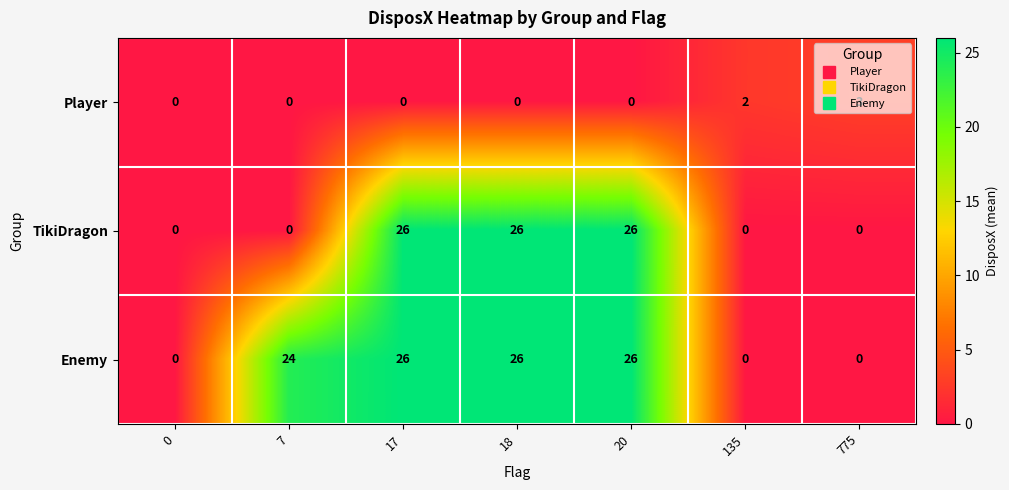

Count the Player values in the range 0 to 2.

6